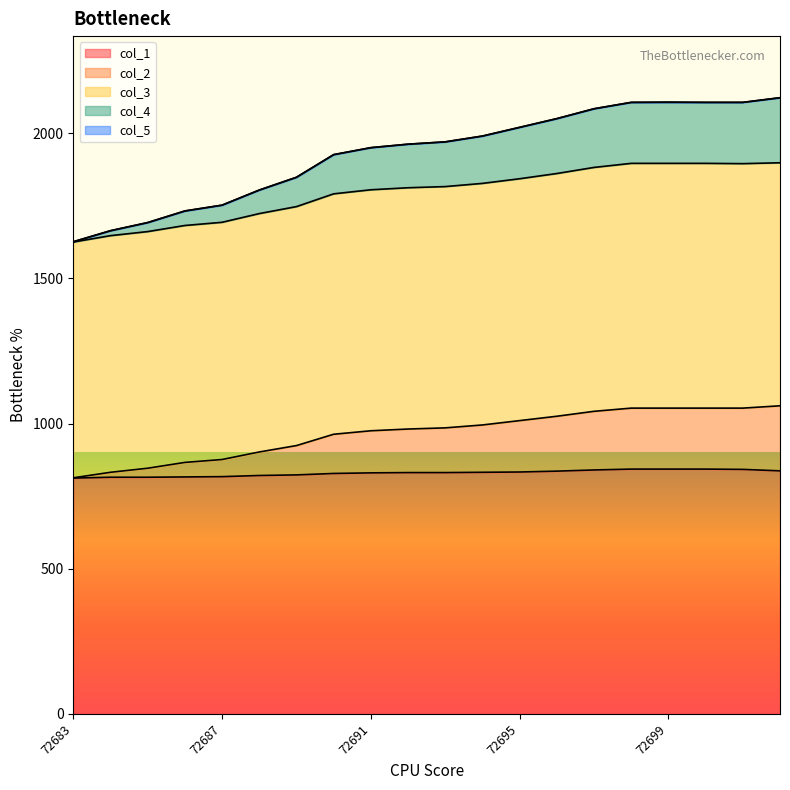

What is the value of the col_4 point at the 16th from the left?

2106